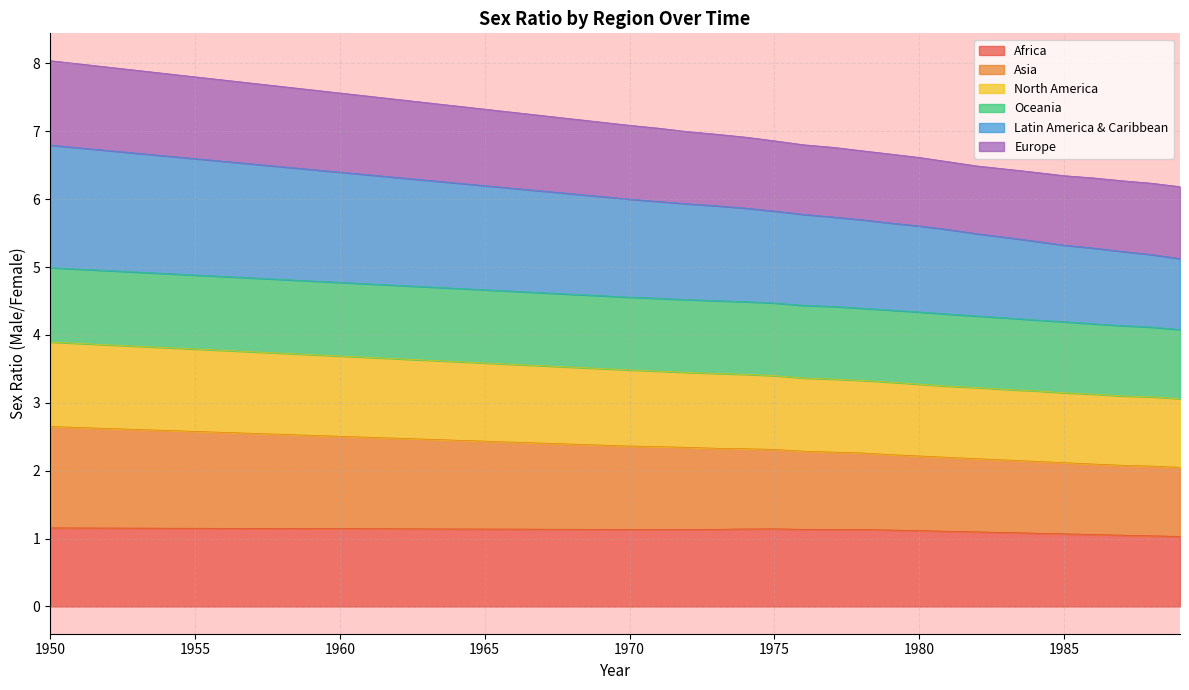

What is the total value across all series at 1955?

7.8